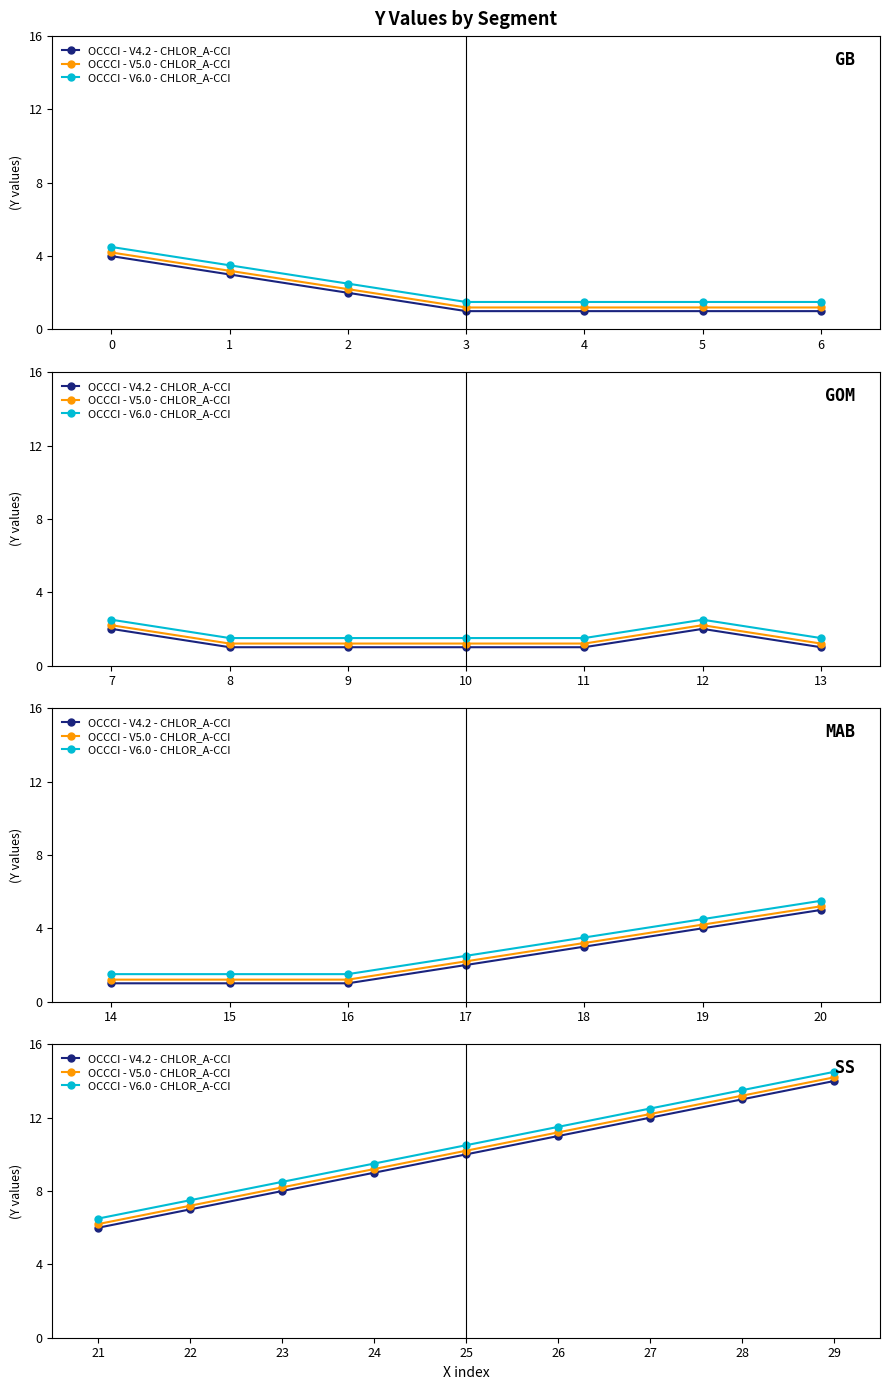

What is the average value of the OCCCI - V5.0 - CHLOR_A-CCI series?

10.2